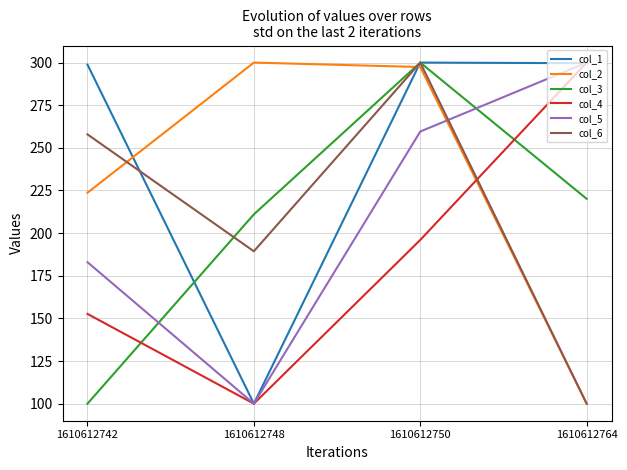

What is the average value of the col_1 series?

249.6